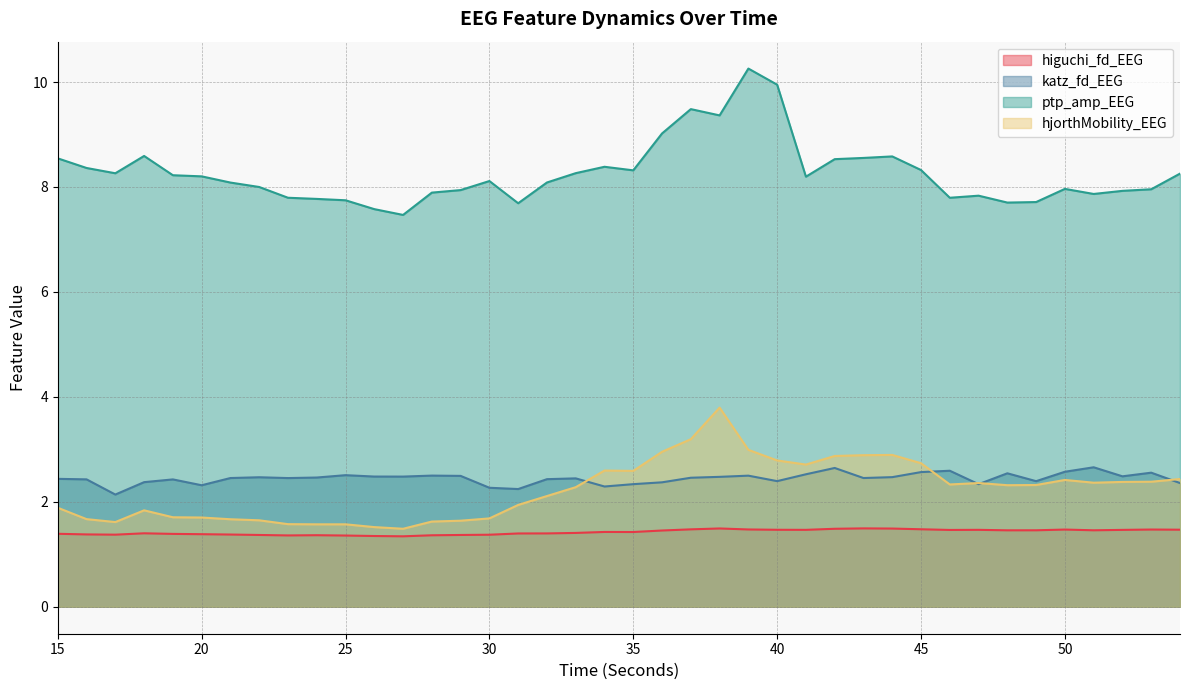

Which category has the lowest value across all series?

27